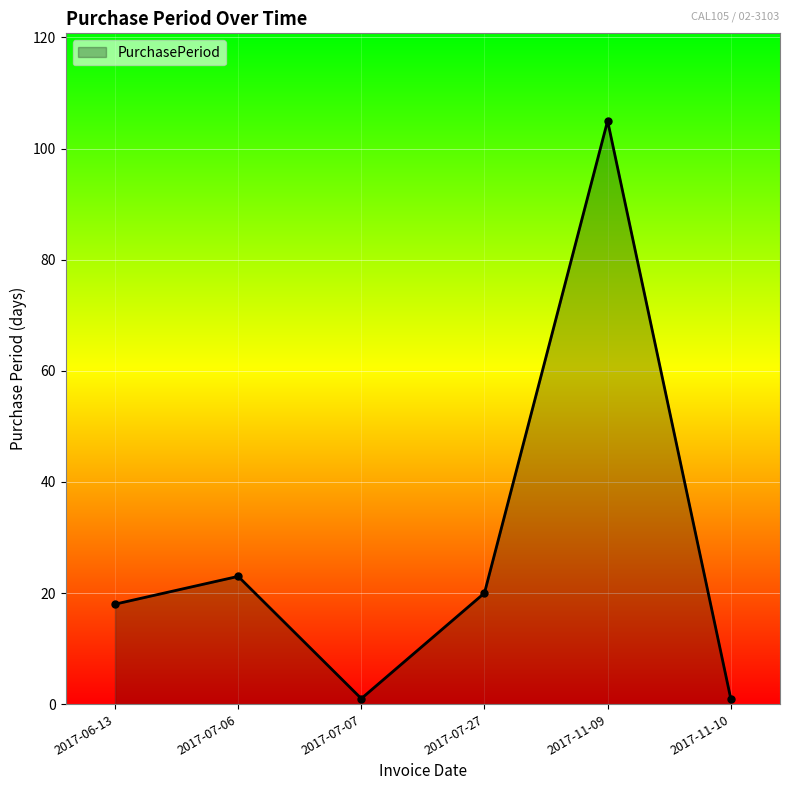

How many points are lower than both their immediate neighbors (excluding endpoints)?

1